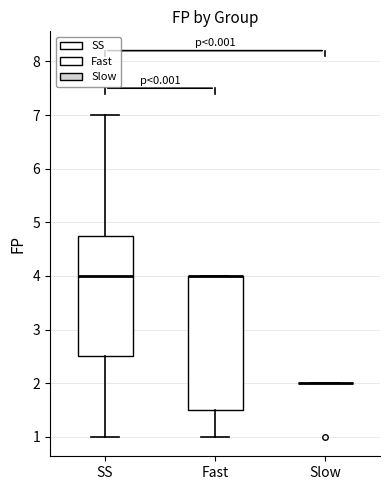

Reading left to right, read every box against the y-axis: the position of its median line, the range the box covers, and the ends of its whiskers. The values are not printed on the chart, so give them approximately, as read against the axis.

SS: median 4.0, box 2.5 to 4.8, whiskers 1.0 to 7.0
Fast: median 4.0 (drawn on the box's upper edge), box 1.5 to 4.0, whiskers 1.0 to 4.0
Slow: box collapsed to a line at 2.0, whiskers 2.0 to 2.0